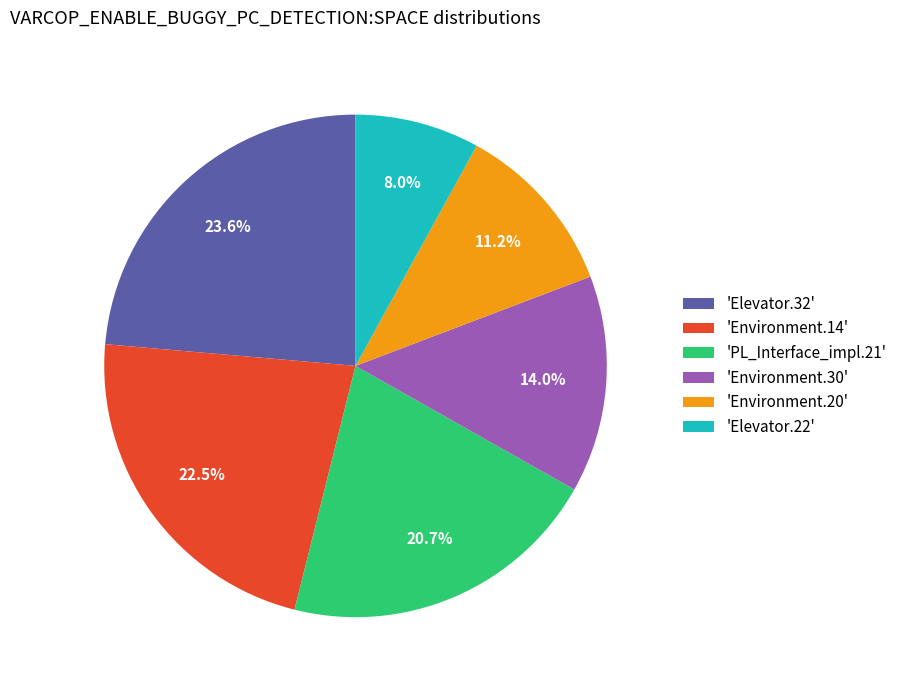

Does 'Environment.30' account for over 50% of the chart?

No